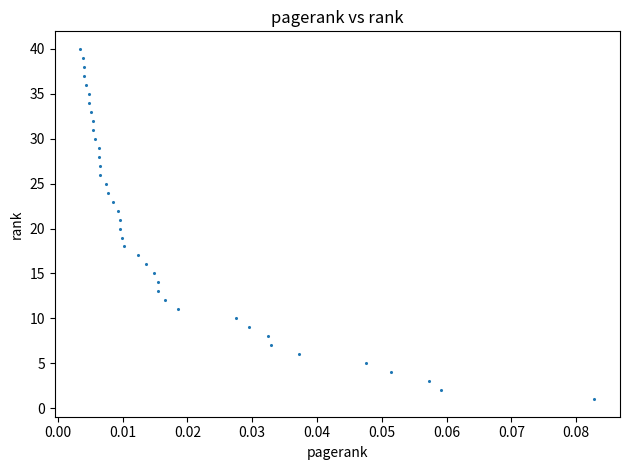

How many points are shown in the scatter plot?

40